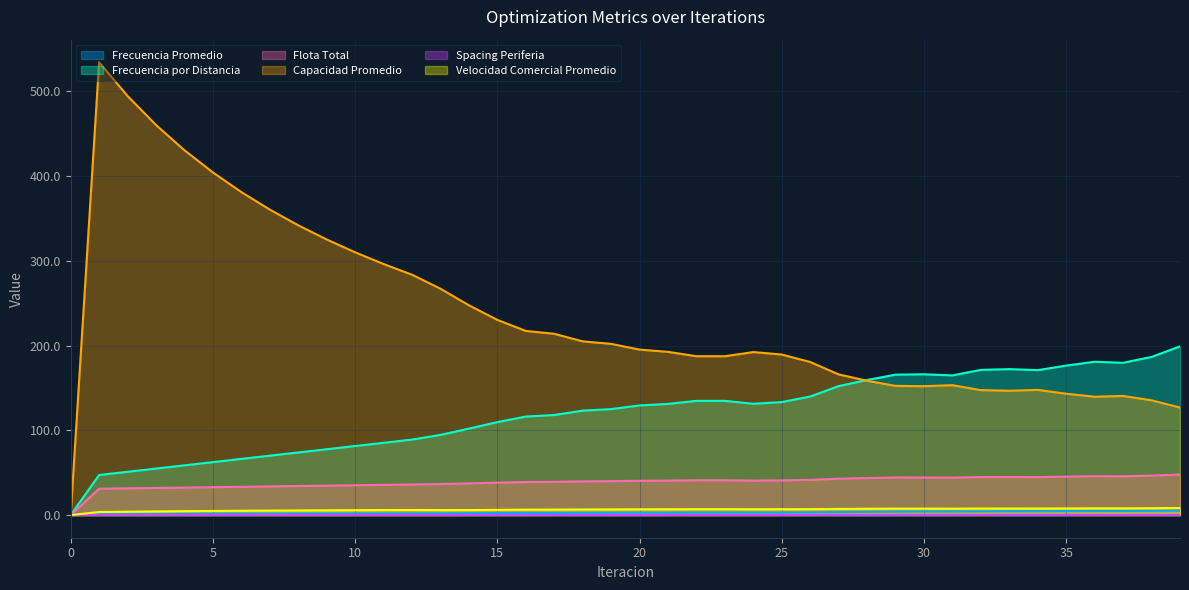

What is the greatest value displayed?

534.3